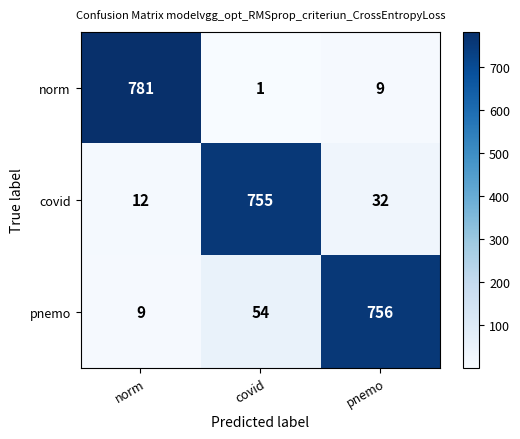

At which category is the sum across all series the highest?

covid